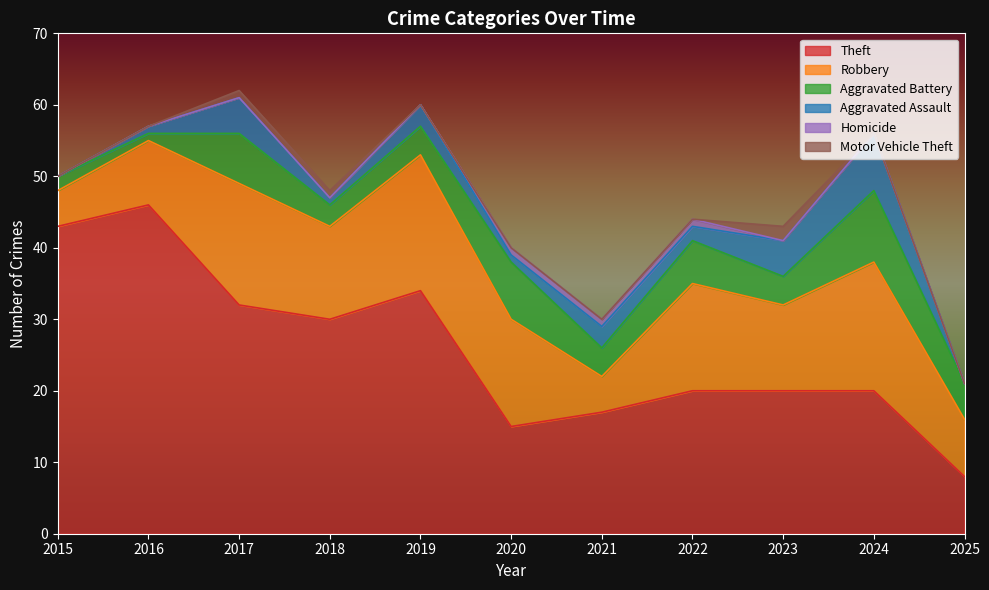

Is the value of Robbery at 2020 greater than the value of Theft at 2020?

No